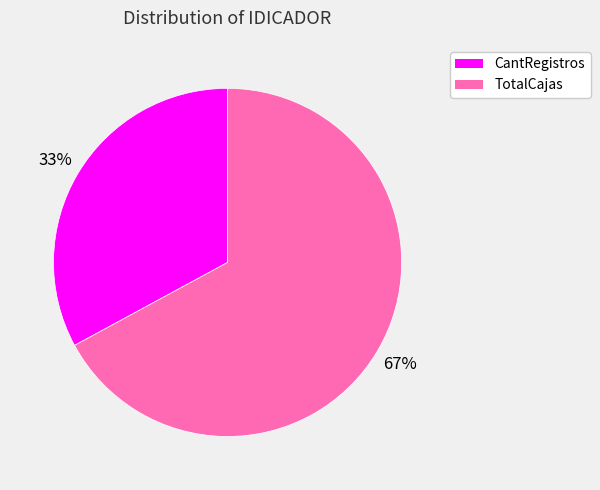

To the nearest percent, what percentage of the pie is TotalCajas?

67%